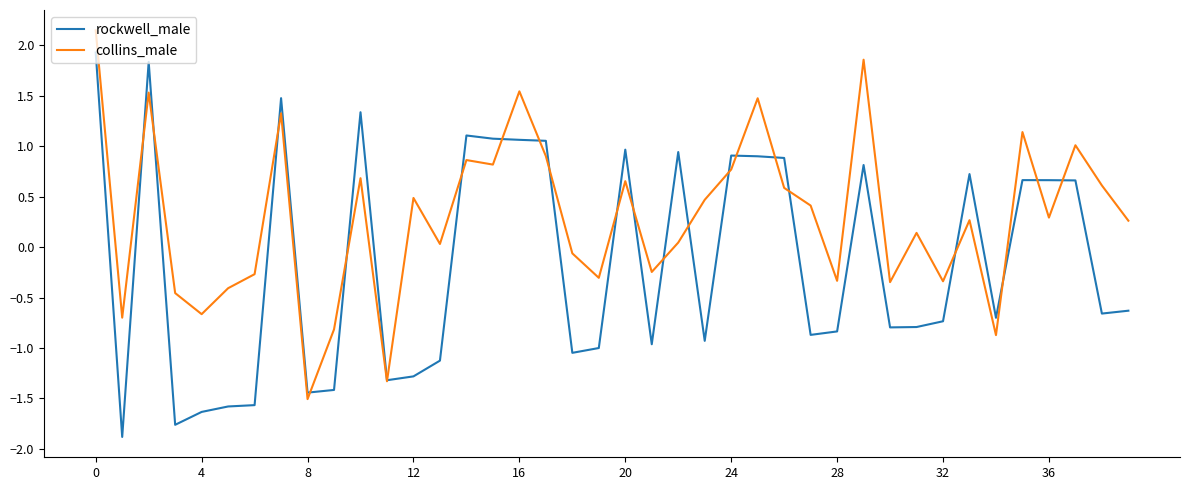

Which series has the largest total across all categories?

collins_male